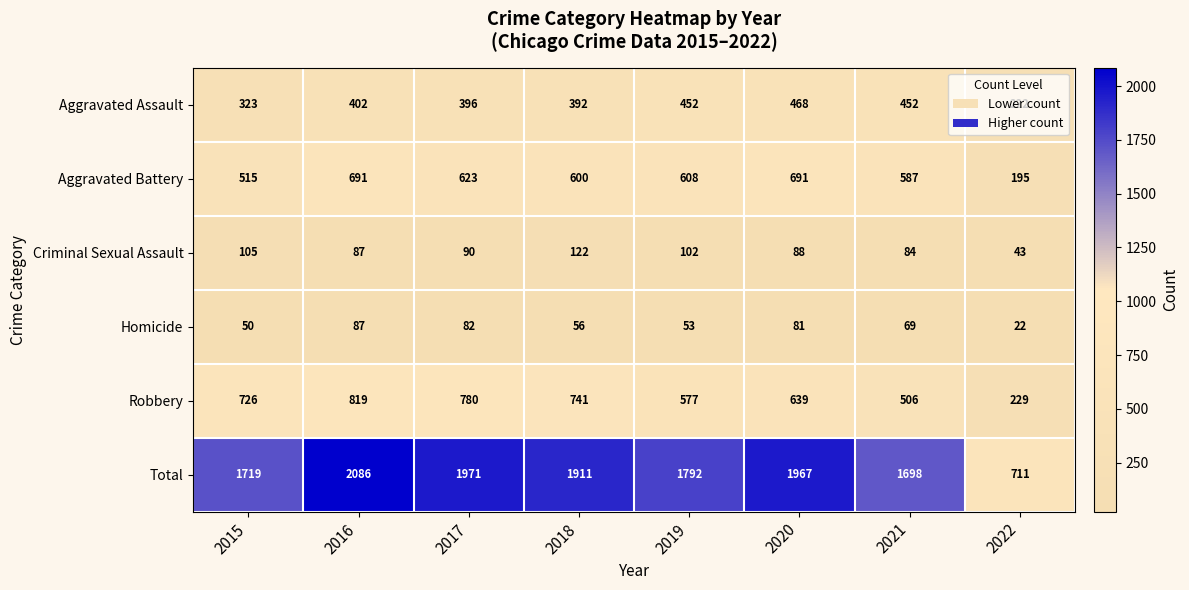

Between 2015 and 2020, which series saw the biggest shift?

Total